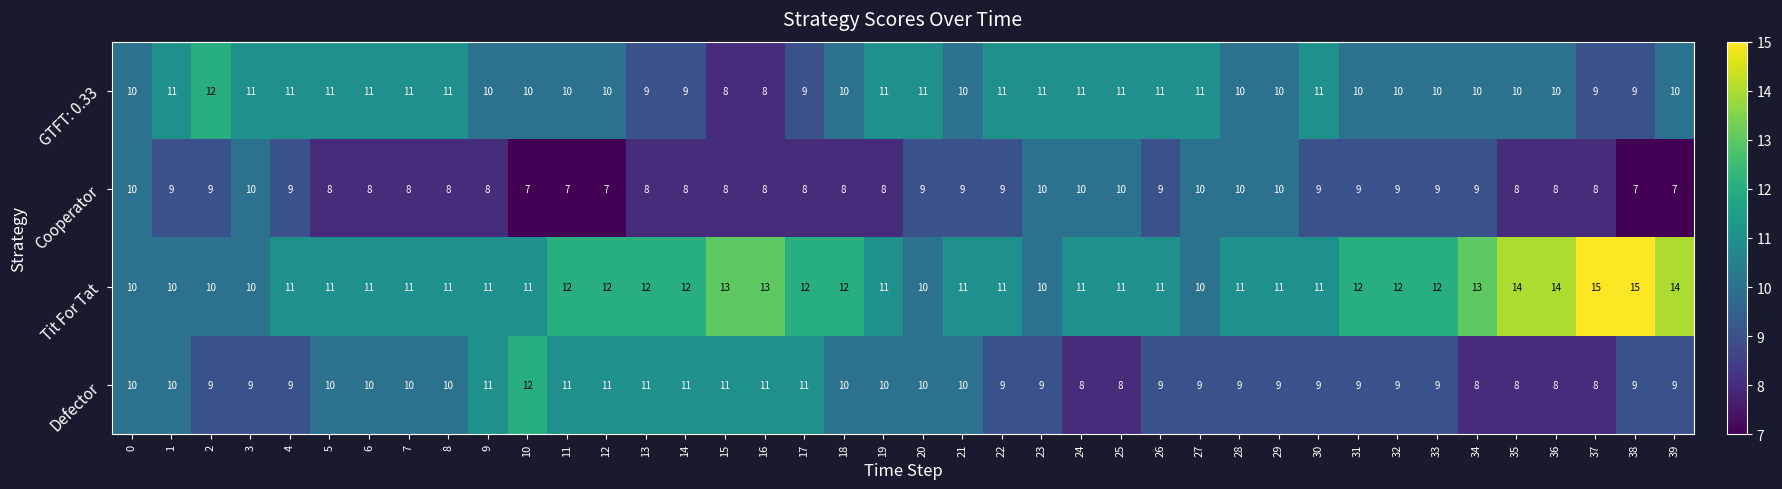

What is the maximum value for Cooperator?

10